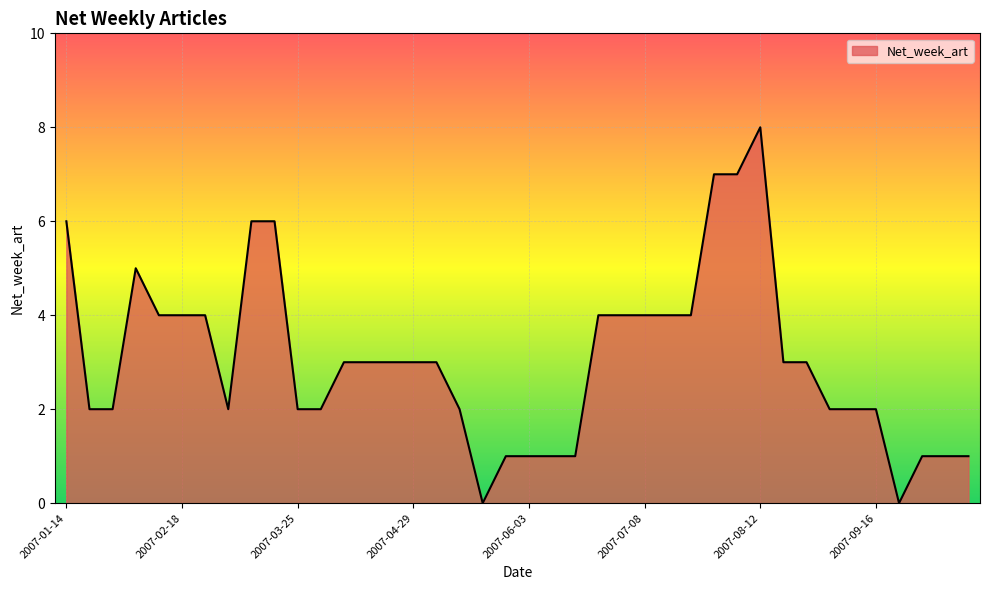

What is the greatest value displayed?

8